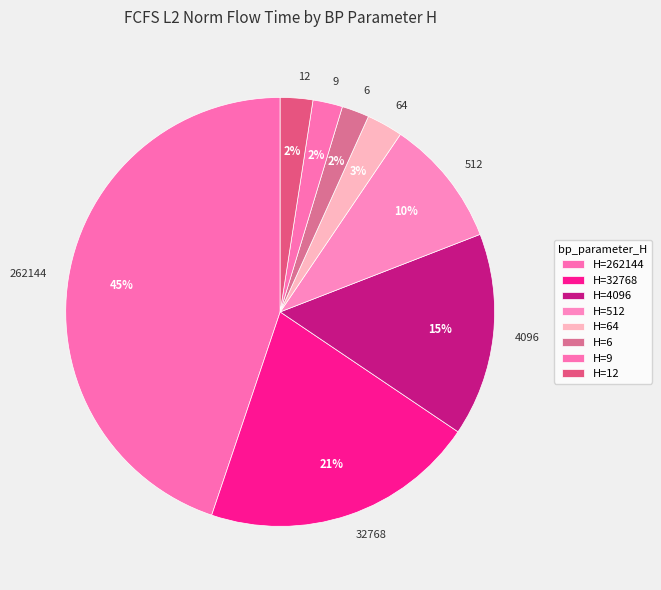

Count the number of slices in the pie.

8